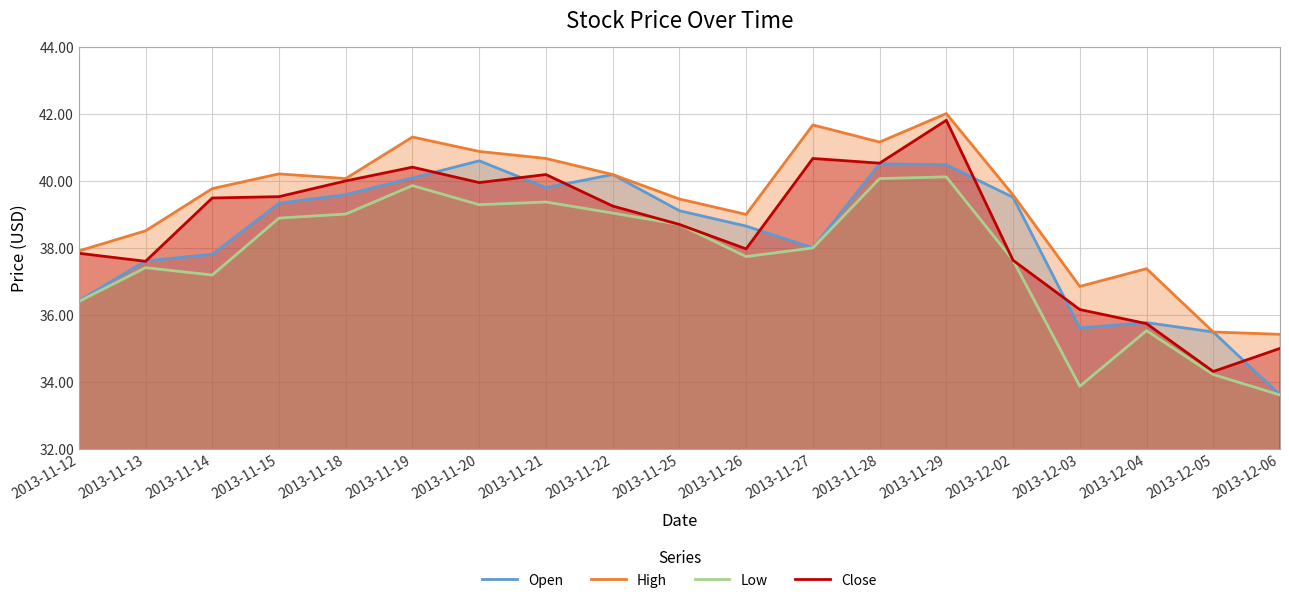

What are all the series names shown in the legend?

Open, High, Low, Close